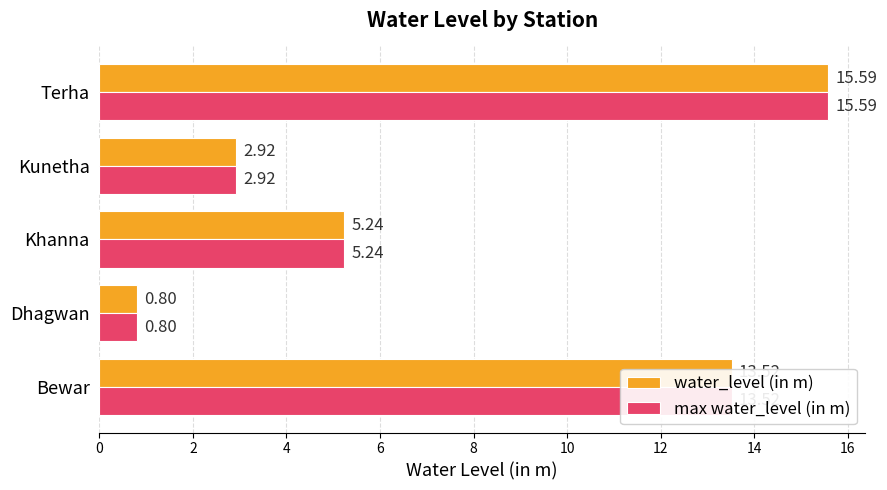

What is the minimum value shown in the chart?

0.8